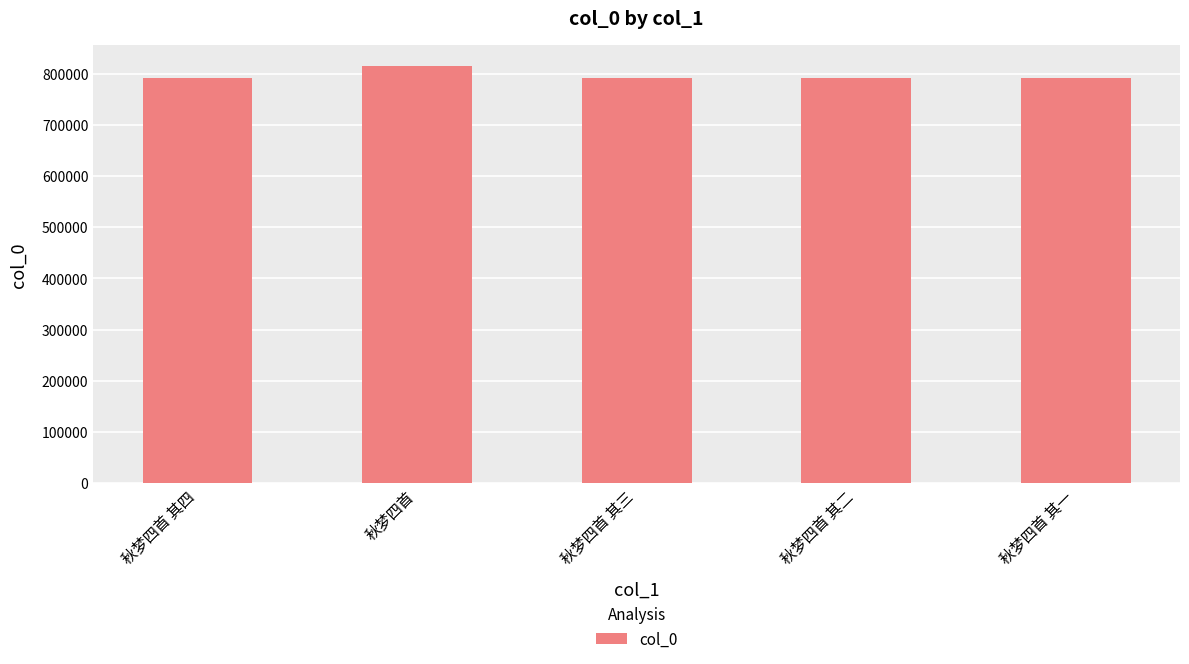

What is the smallest value displayed?

791083